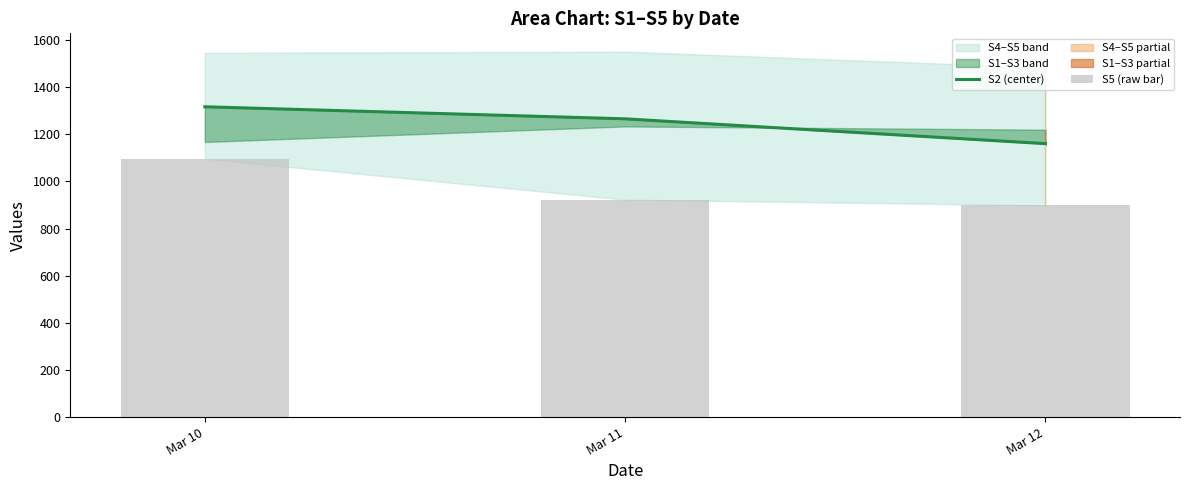

Is it true that S2 (center) equals 1316.5 at Mar 10?

True